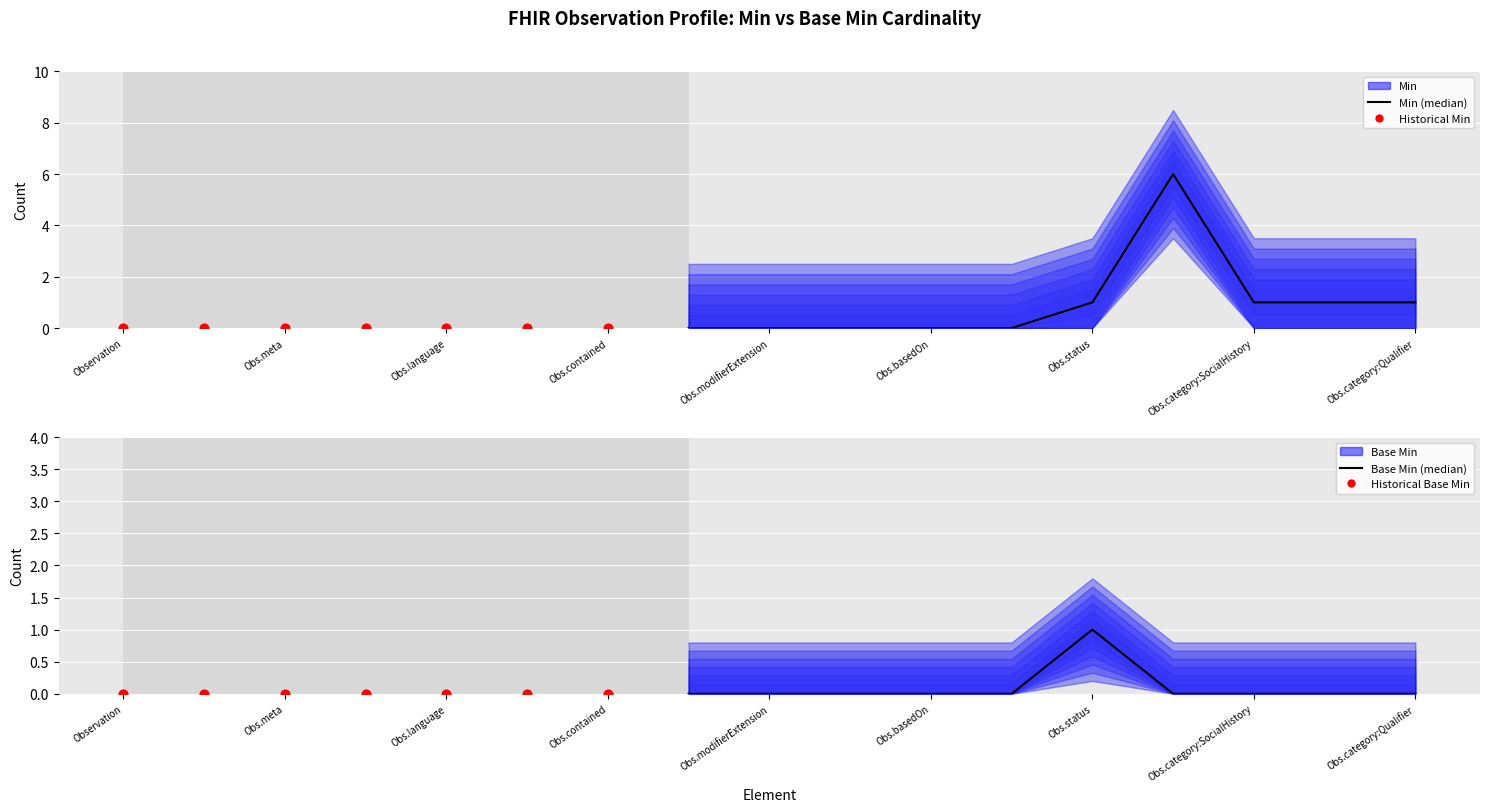

At how many categories does at least one series exceed 3?

1